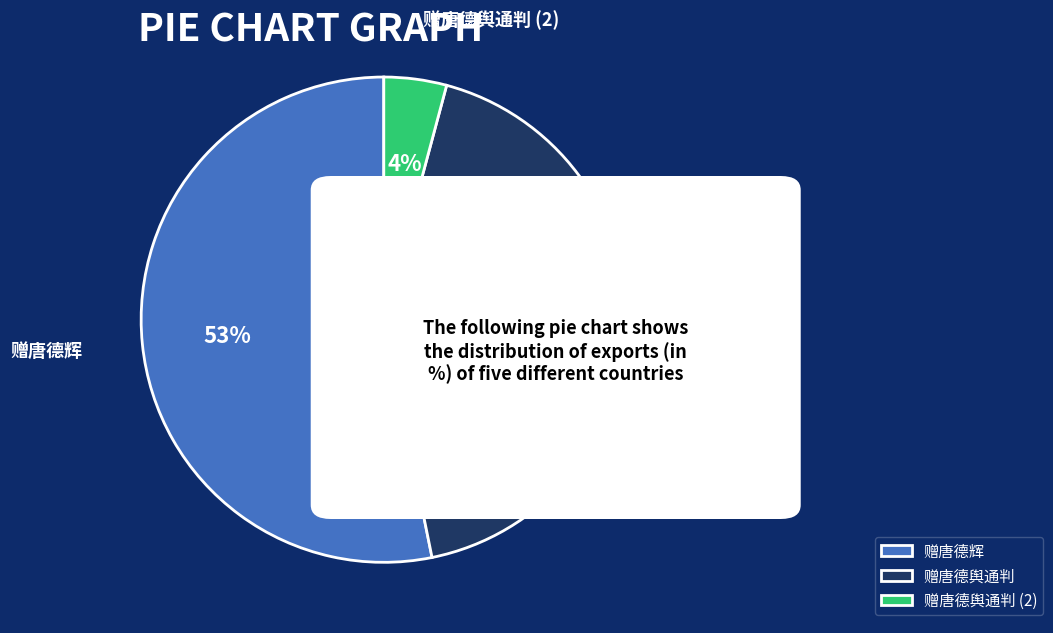

Does 赠唐德辉 represent more than half of the total?

Yes